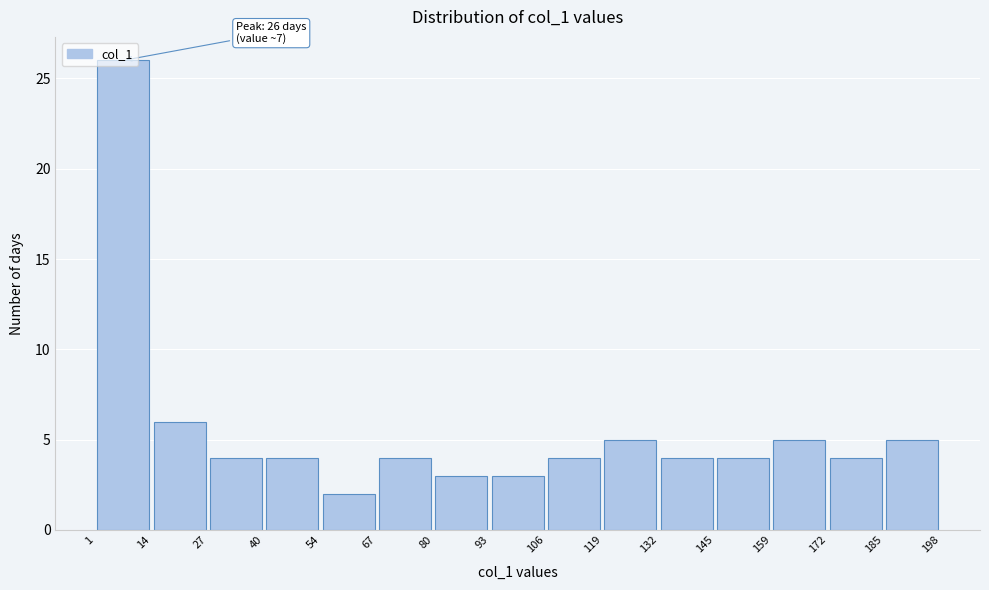

Which range on the x-axis has the tallest bar?

1 to 14